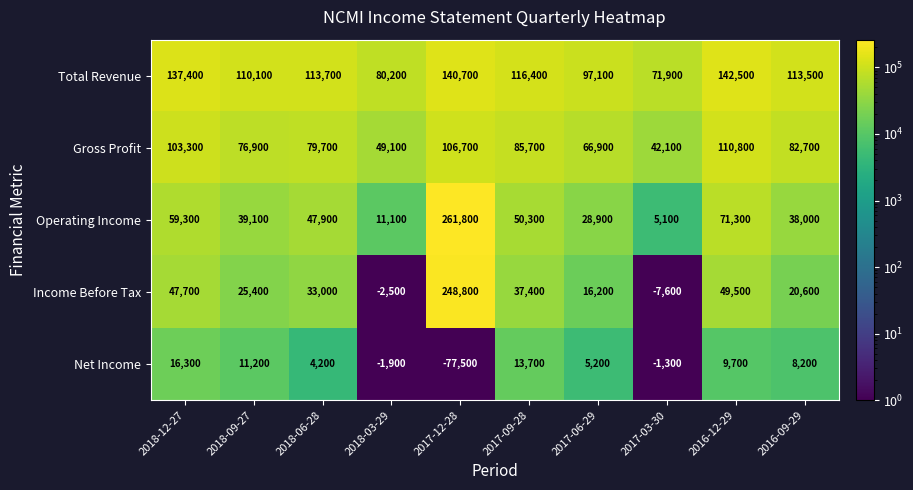

What is the difference between the highest and lowest values at 2016-09-29?

105300